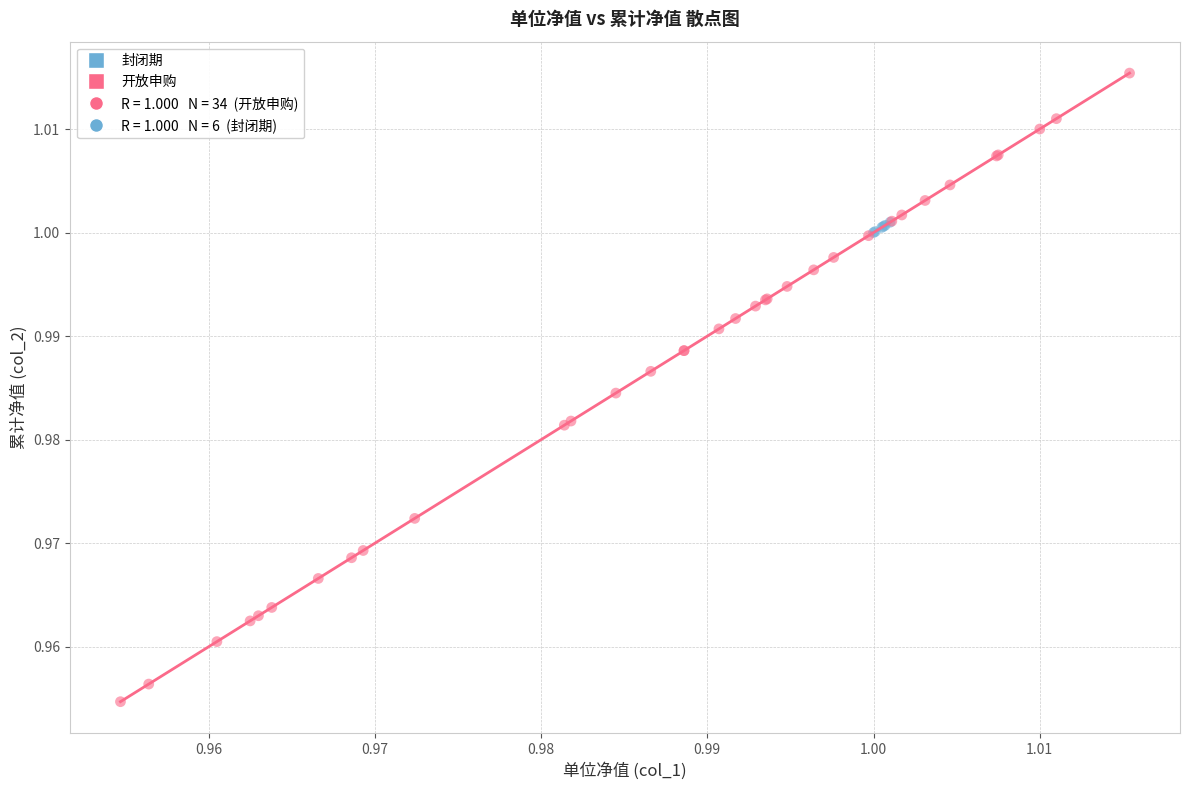

Which series contains the highest Y value?

开放申购